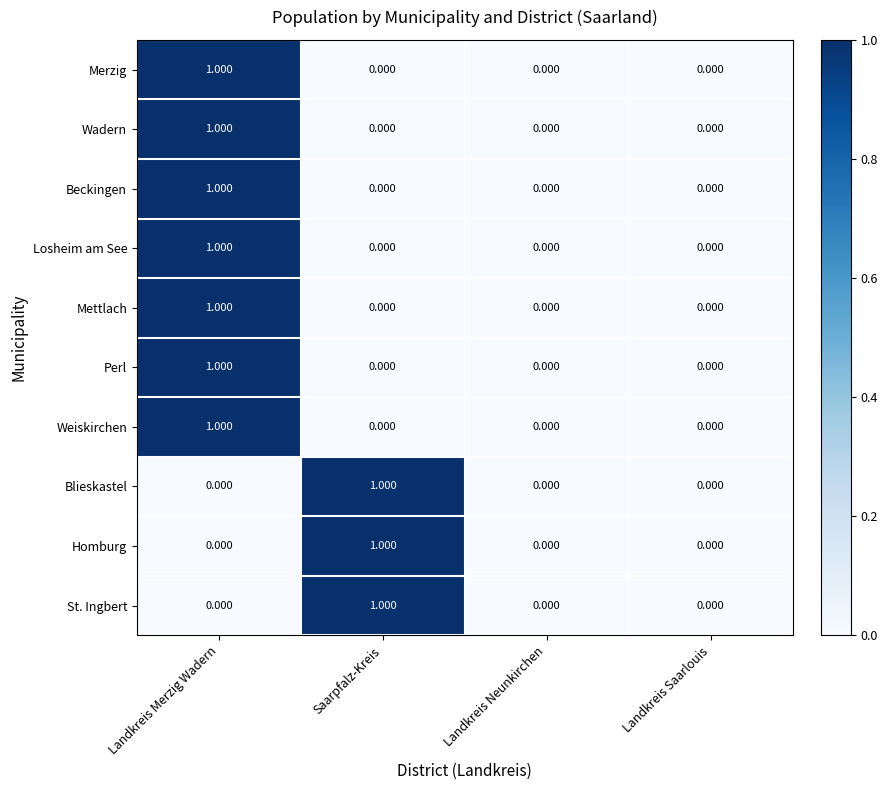

Which category has the highest value in the Losheim am See series?

Landkreis Merzig Wadern